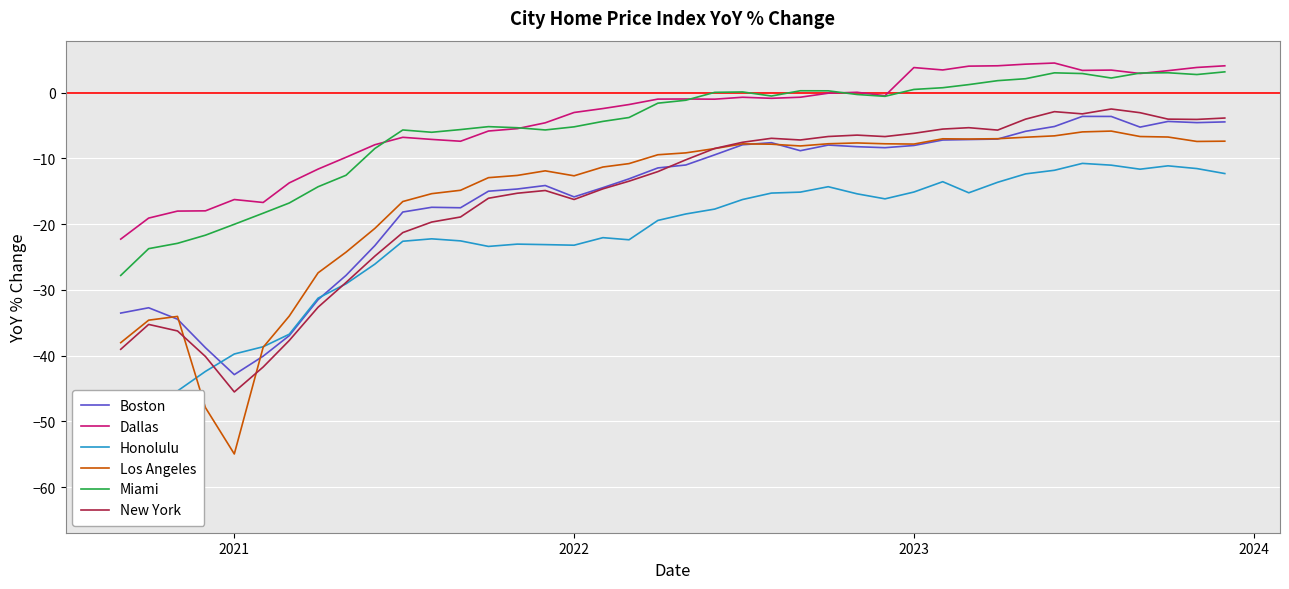

How many data points does each series have?

40